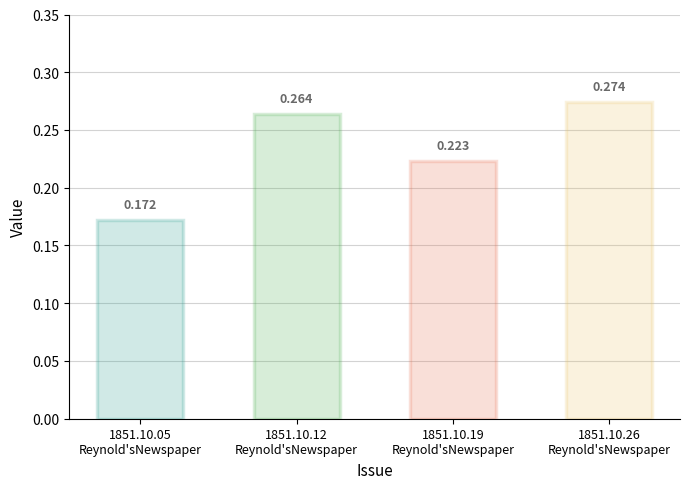

What is the minimum value shown in the chart?

0.2